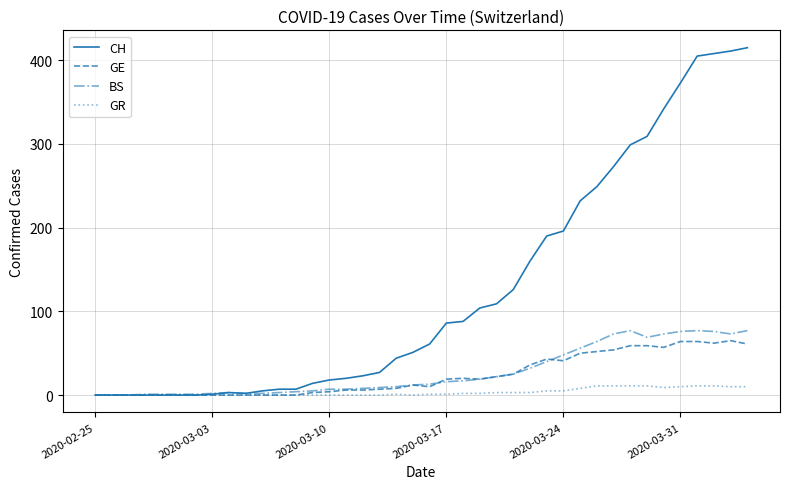

What is the difference between the maximum and minimum values in the GR series?

11